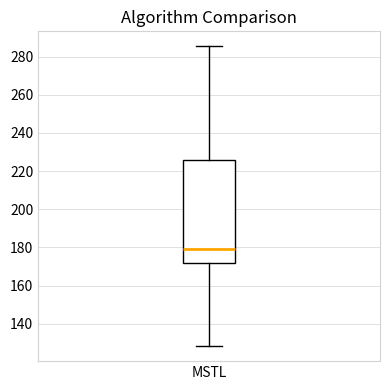

Read this box plot against the y-axis: the position of the median line, the range covered by the box, and the ends of both whiskers. The values are not printed on the chart, so give them approximately, as read against the axis.

median 180, box 172 to 226, whiskers 128 to 286